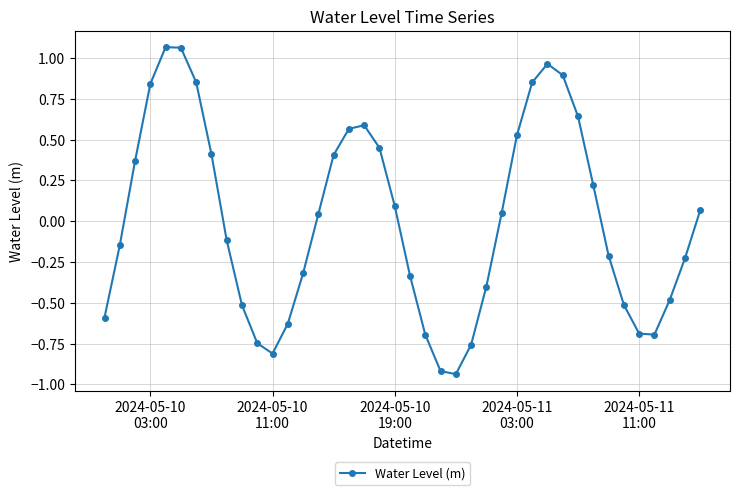

What is the difference between the maximum and minimum values?

2.0